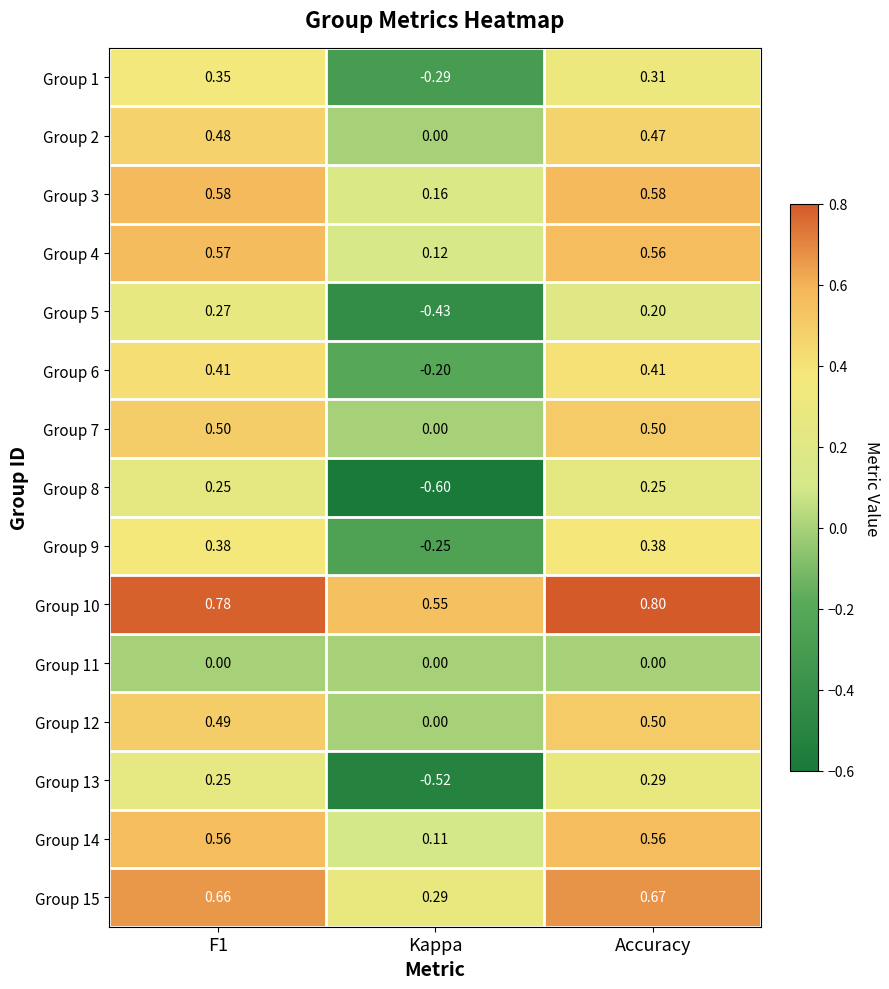

Where is Group 10 nearest to the value 0?

Kappa